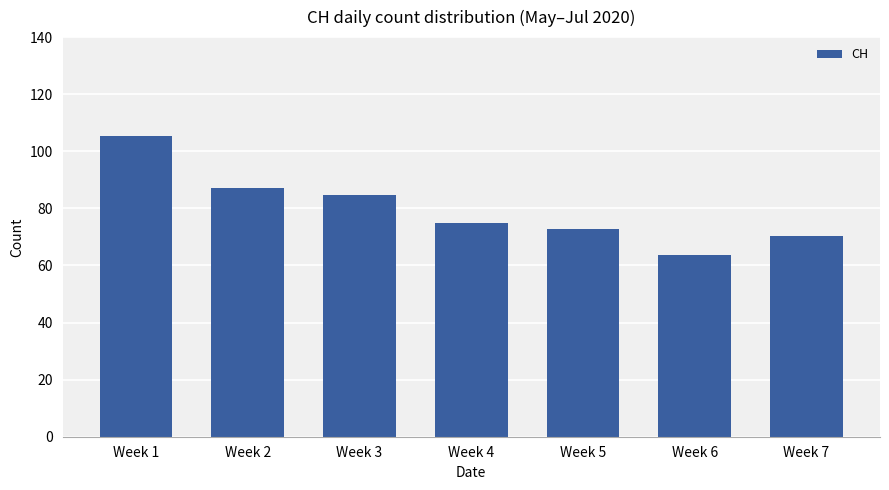

Where is the data nearest to the value 84?

Week 3